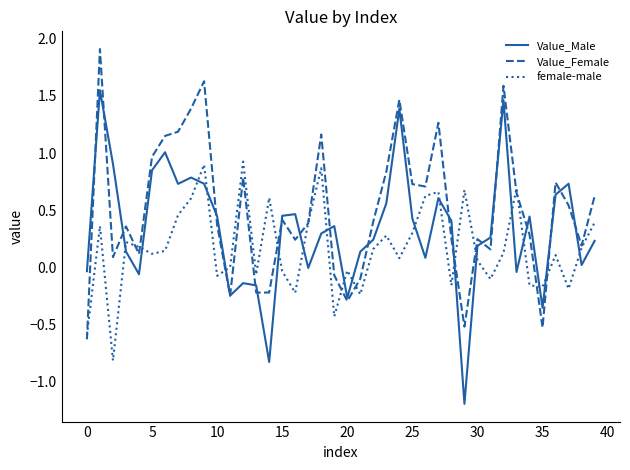

Which series has the largest total across all categories?

Value_Female